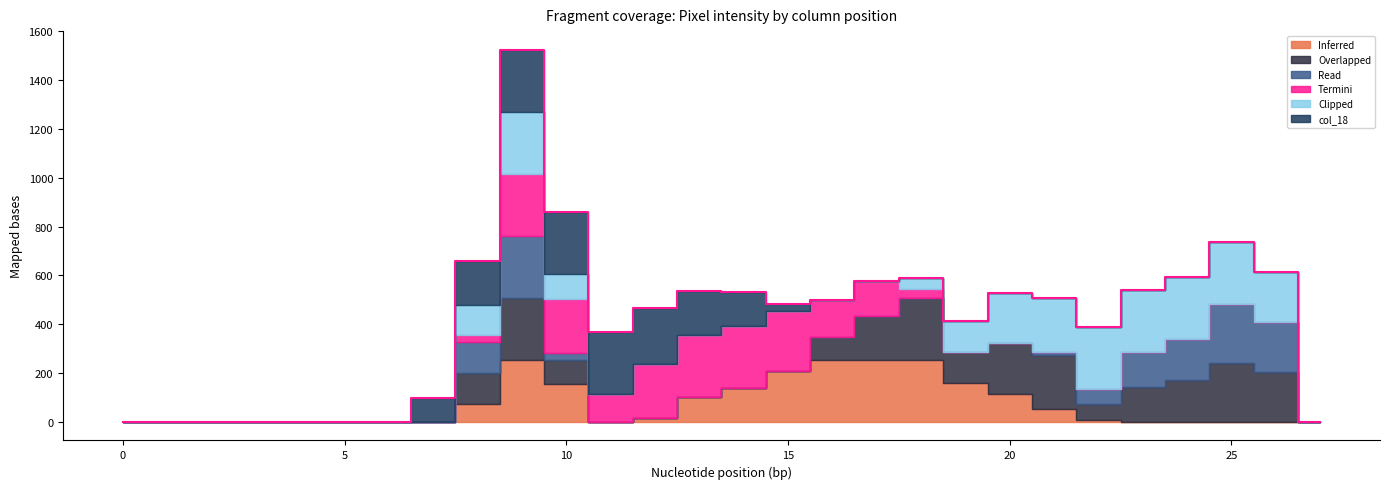

What is the label of the 12th point from the right?

16